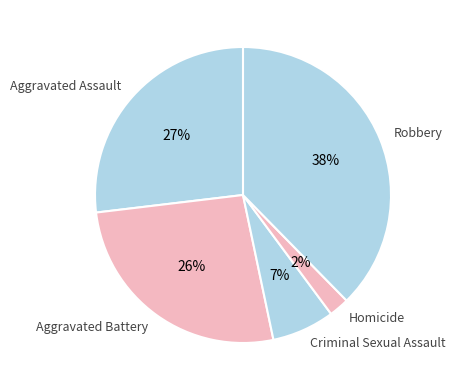

To the nearest percent, what is the average slice percentage?

20%